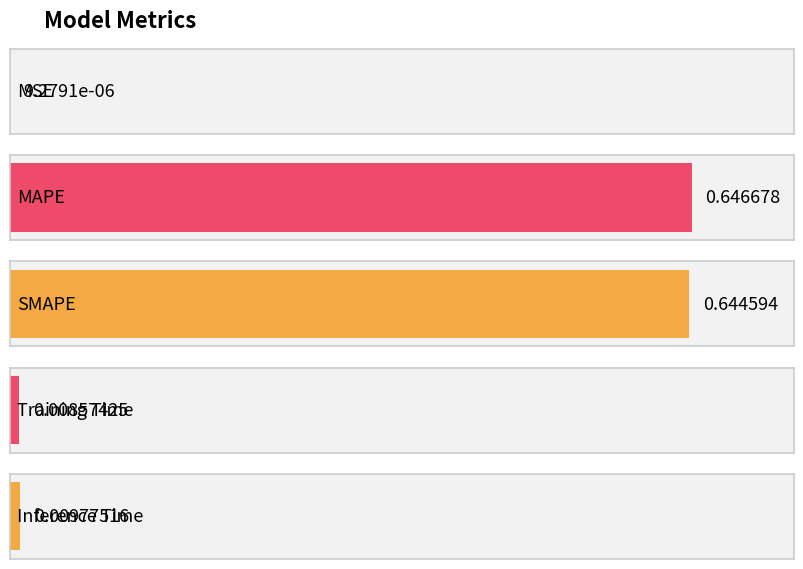

What position from the left is SMAPE?

3